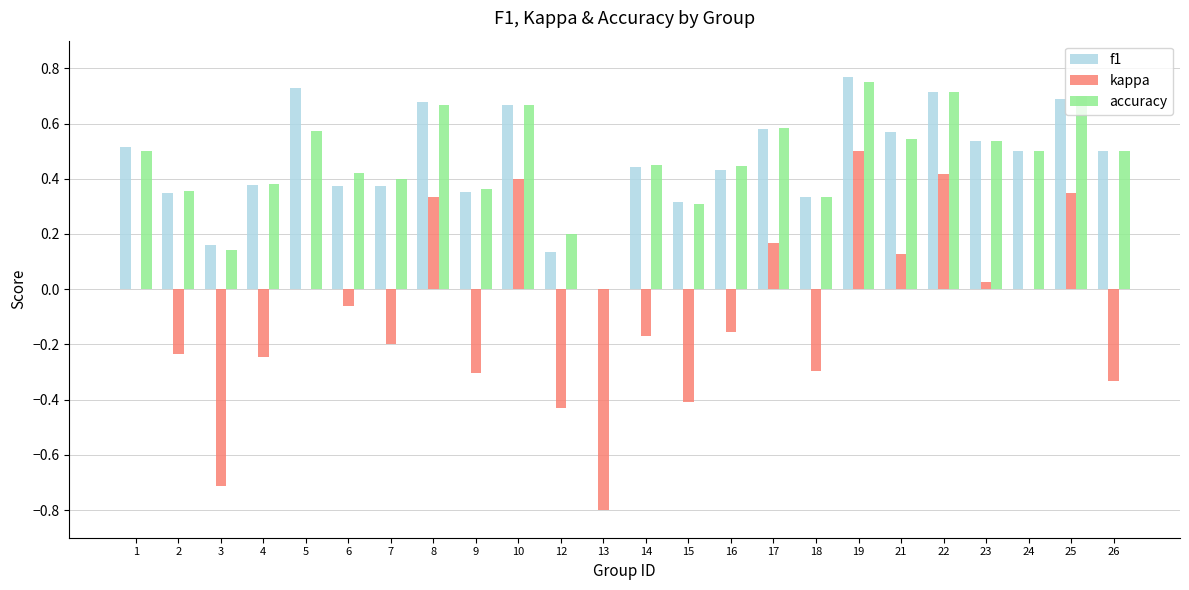

The value of kappa at 4 is -0.2. True or false?

True